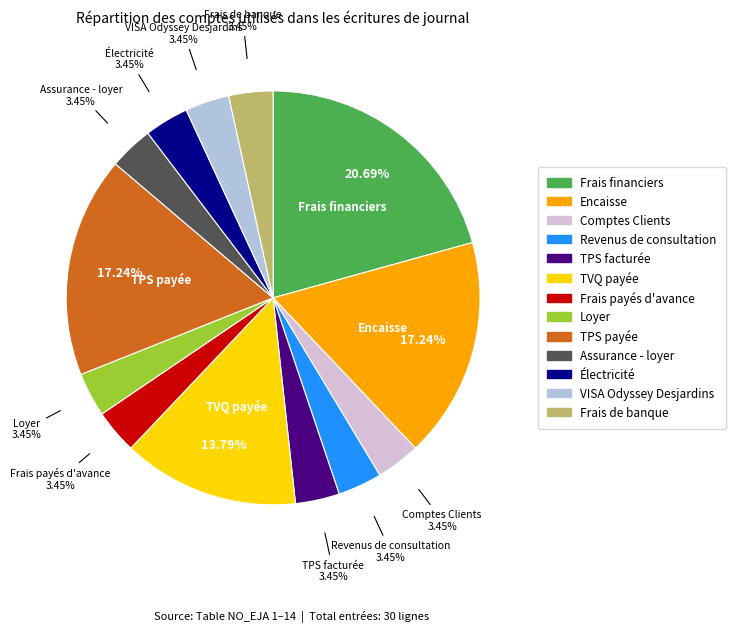

To the nearest percent, what percentage of the pie is Frais de banque?

3%